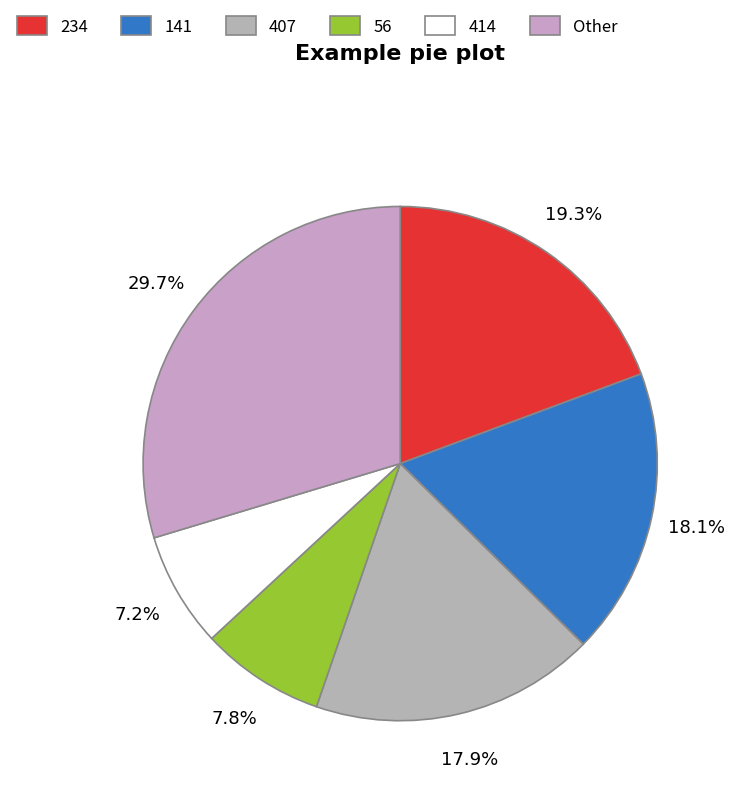

How many segments does this pie chart have?

6